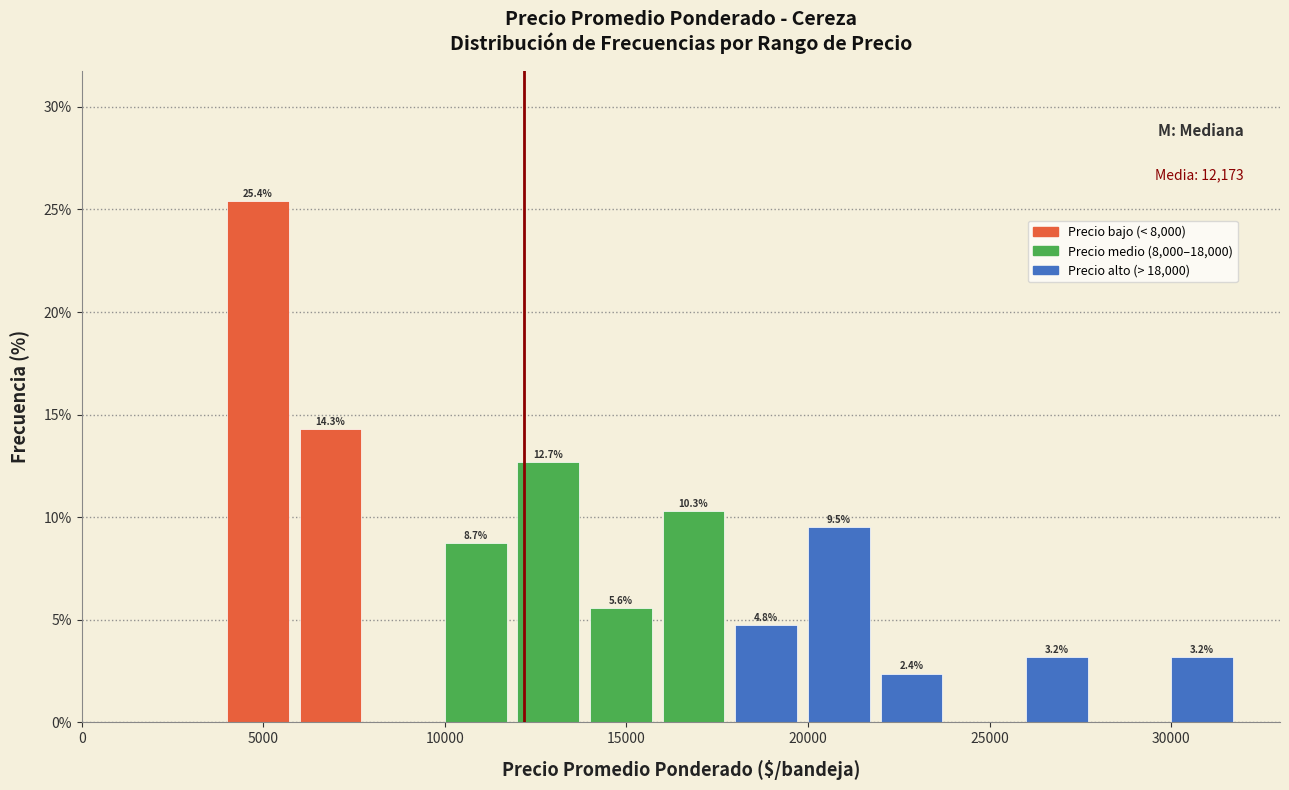

Which range on the x-axis has the tallest bar?

4000 to 6000